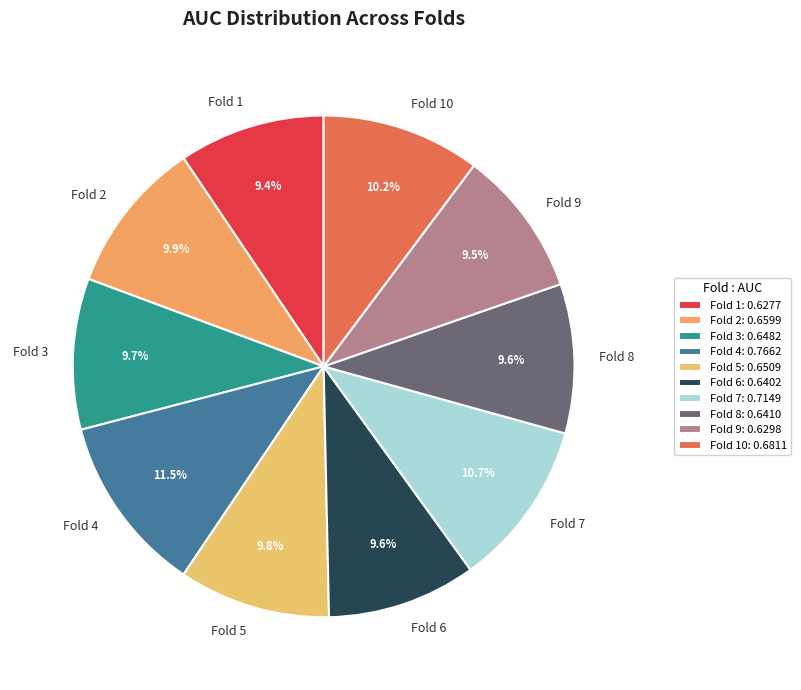

To the nearest percent, what portion does Fold 10 represent?

10%